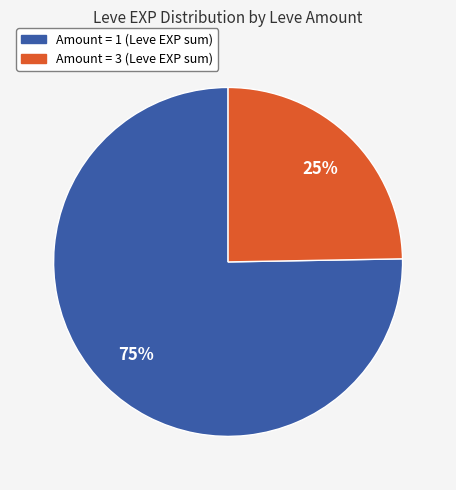

To the nearest percent, what is the average slice percentage?

50%